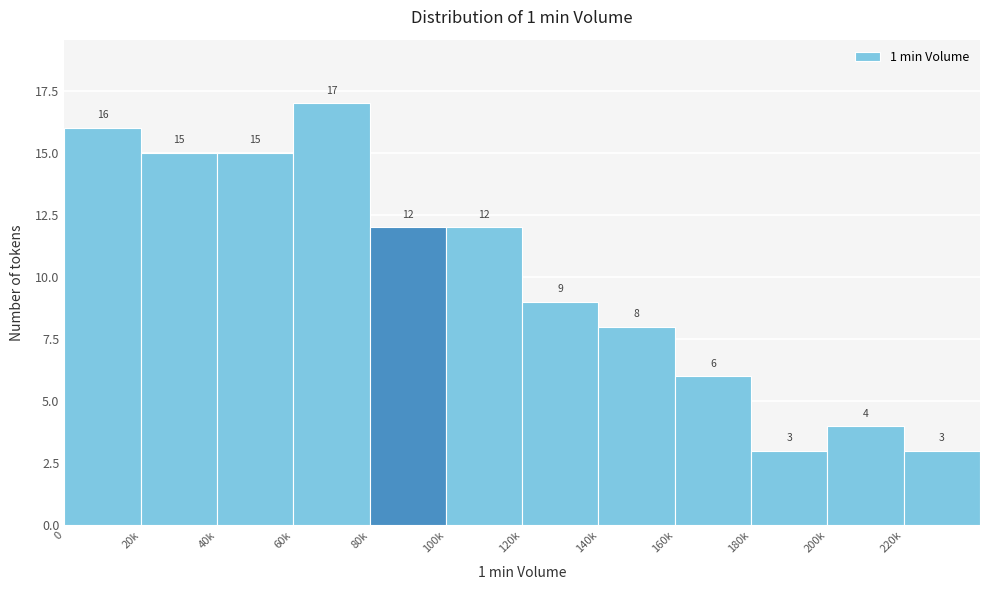

Reading right to left, extract all data points from this chart.

220k=3	200k=4	180k=3	160k=6	140k=8	120k=9	100k=12	80k=12	60k=17	40k=15	20k=15	0=16